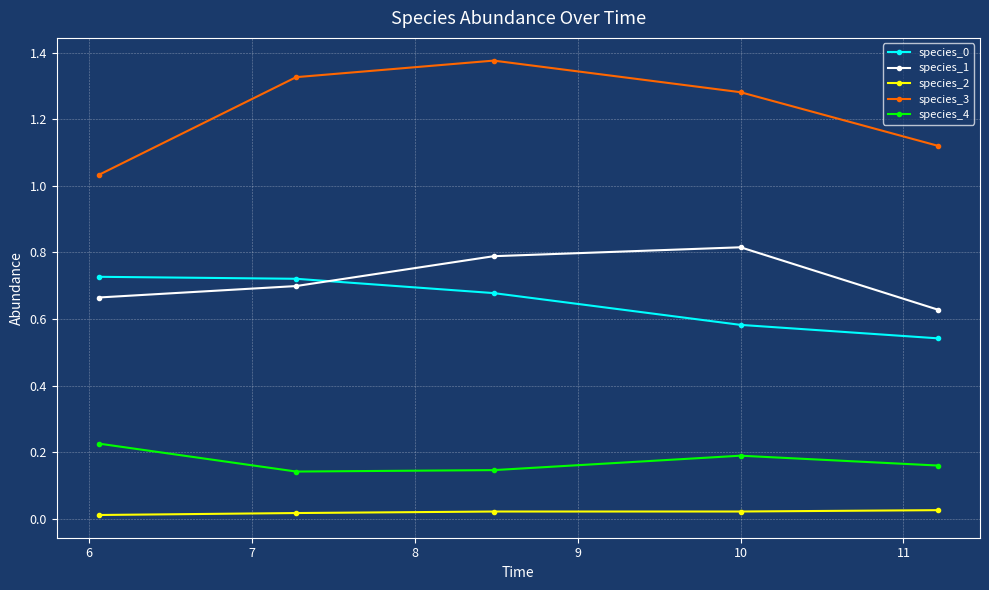

How many lines are shown in the chart?

5